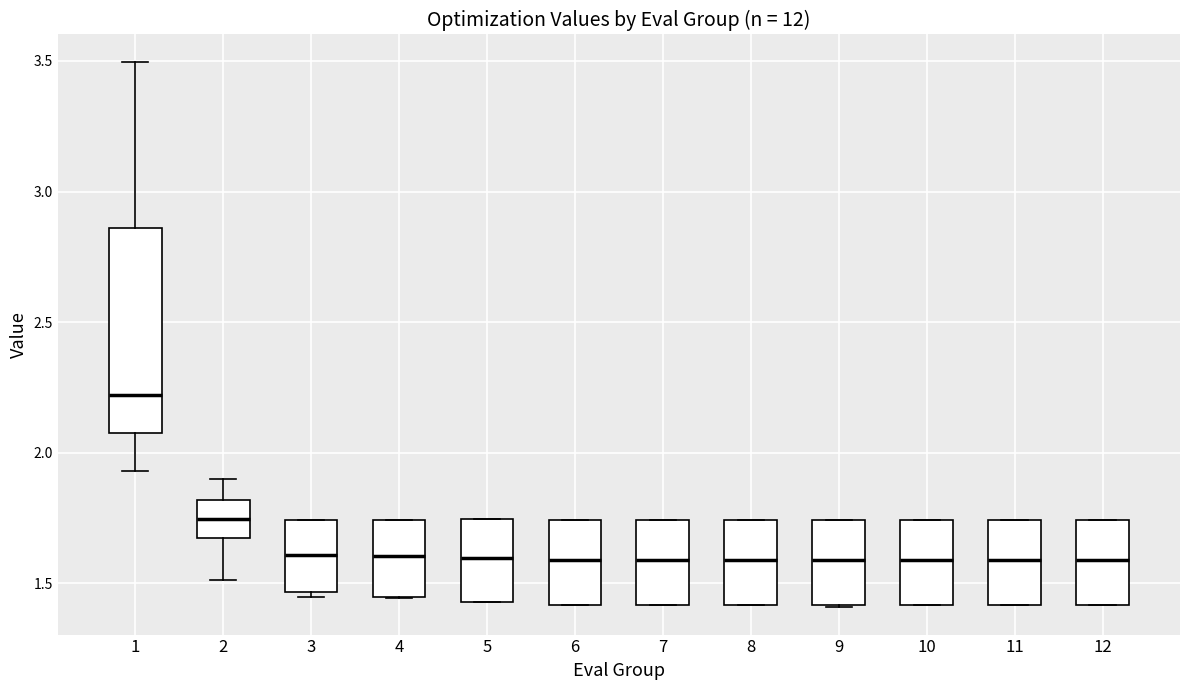

Reading left to right, transcribe this box plot: for each box, give where its median line is, the range the box spans, and where its two whiskers end, as read against the y-axis. The values are not printed on the chart, so give them approximately, as read against the axis.

1: median 2.20, box 2.10 to 2.85, whiskers 1.95 to 3.50
2: median 1.75, box 1.65 to 1.80, whiskers 1.50 to 1.90
3: median 1.60, box 1.45 to 1.75, whiskers 1.45 (just below the box's lower edge) to 1.75
4: median 1.60, box 1.45 to 1.75, whiskers 1.45 to 1.75
5: median 1.60, box 1.45 to 1.75, whiskers 1.45 to 1.75
6: median 1.60, box 1.40 to 1.75, whiskers 1.40 to 1.75
7: median 1.60, box 1.40 to 1.75, whiskers 1.40 to 1.75
8: median 1.60, box 1.40 to 1.75, whiskers 1.40 to 1.75
9: median 1.60, box 1.40 to 1.75, whiskers 1.40 to 1.75
10: median 1.60, box 1.40 to 1.75, whiskers 1.40 to 1.75
11: median 1.60, box 1.40 to 1.75, whiskers 1.40 to 1.75
12: median 1.60, box 1.40 to 1.75, whiskers 1.40 to 1.75